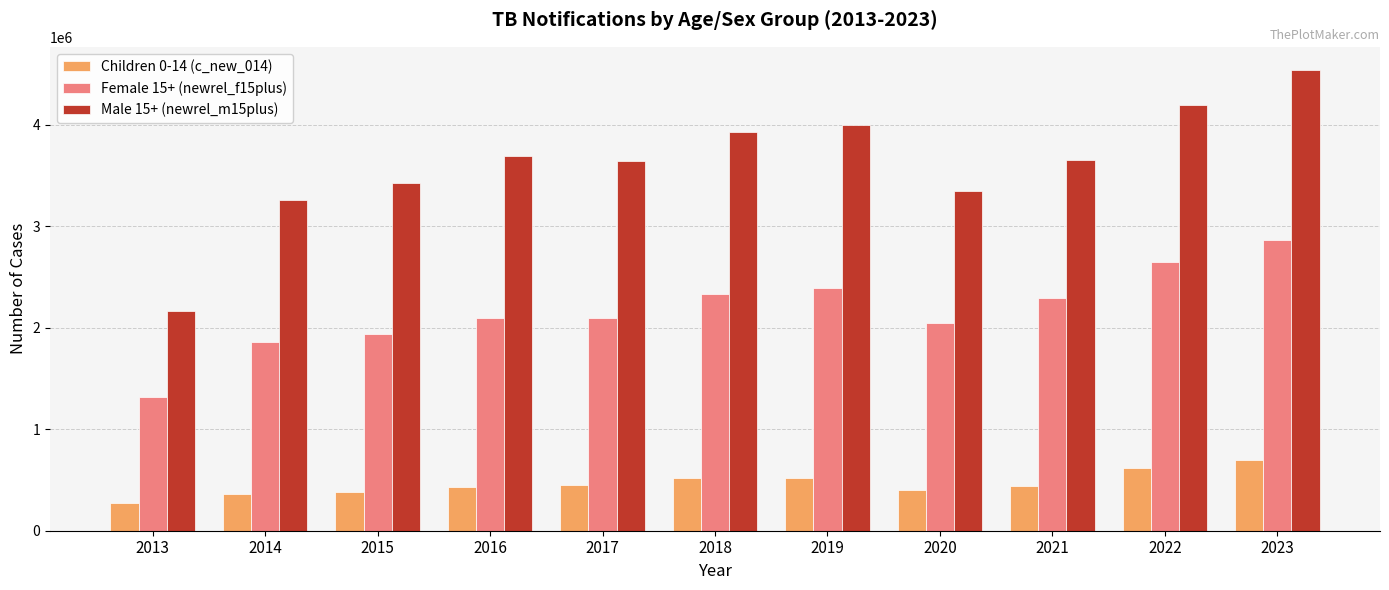

How many bars are there in each group?

3